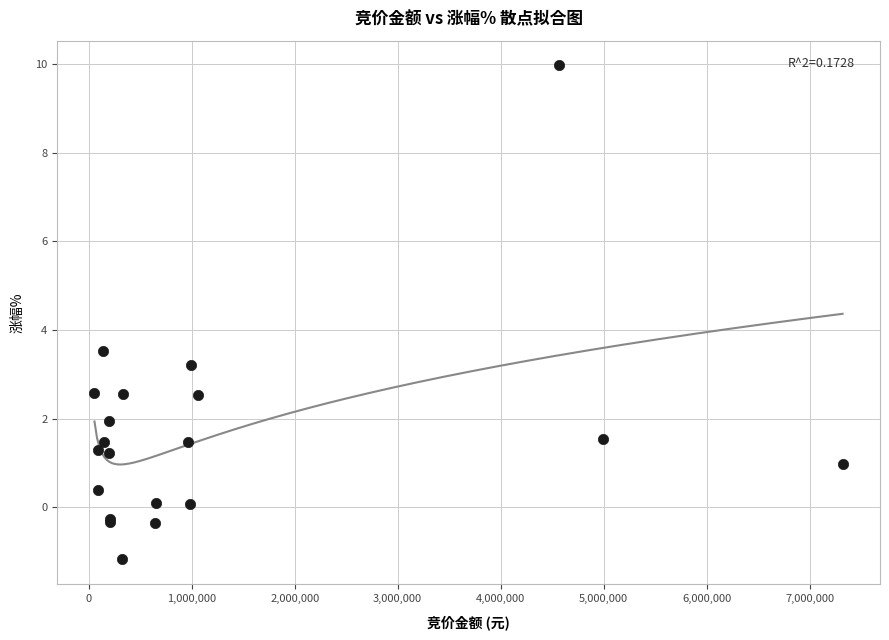

What Y value in the scatter plot is closest to 4?

3.5